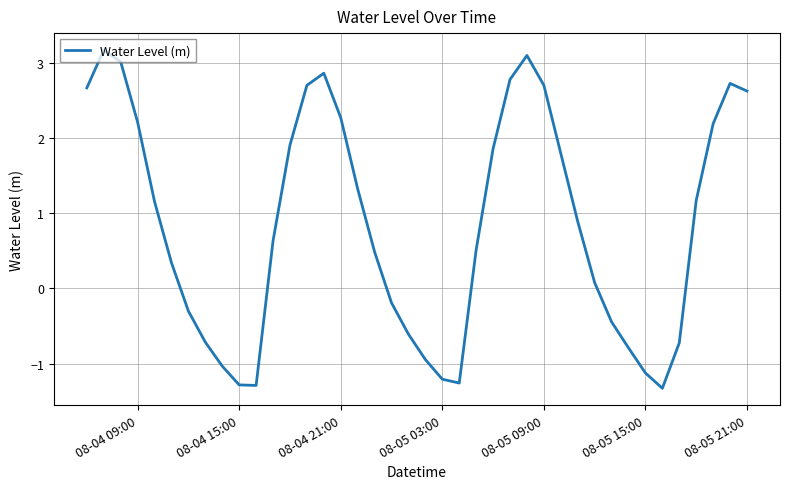

What is the maximum value shown in the chart?

3.2